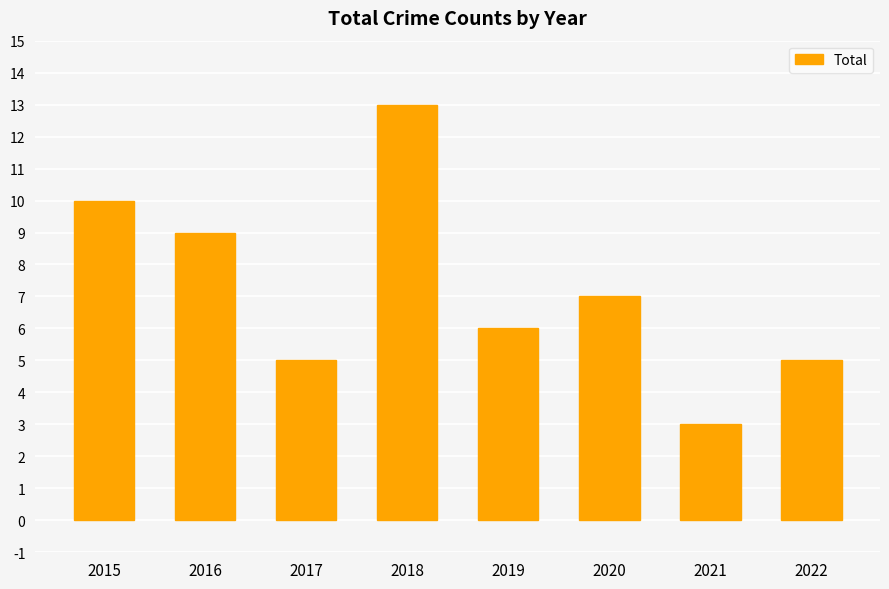

What is the value of the 3rd bar from the left?

5